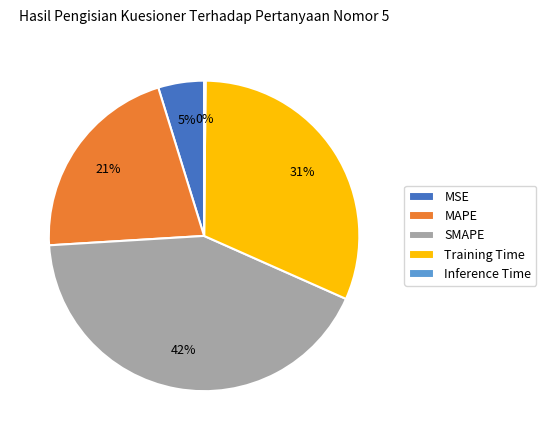

True or false: MSE accounts for 13% of the total.

False